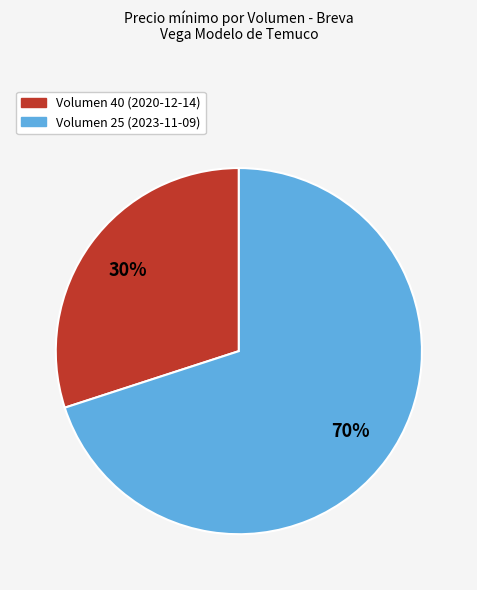

True or false: Volumen 25 (2023-11-09) accounts for 77% of the total.

False